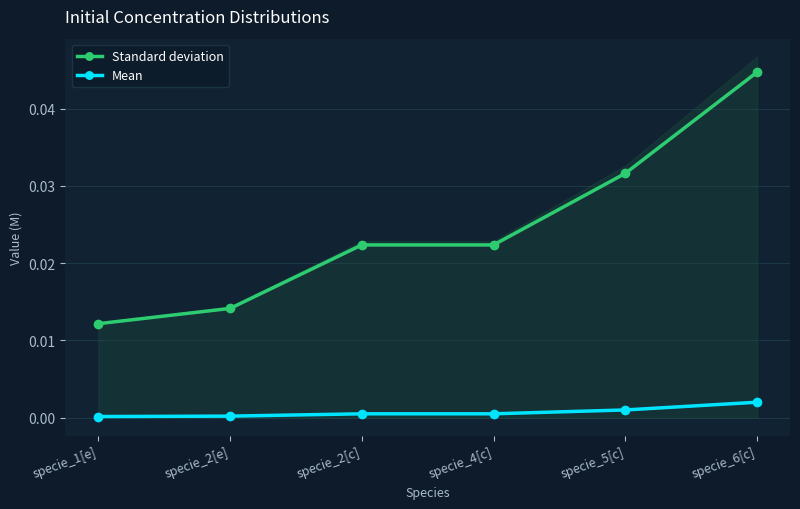

True or false: Standard deviation and Mean cross at least once.

False